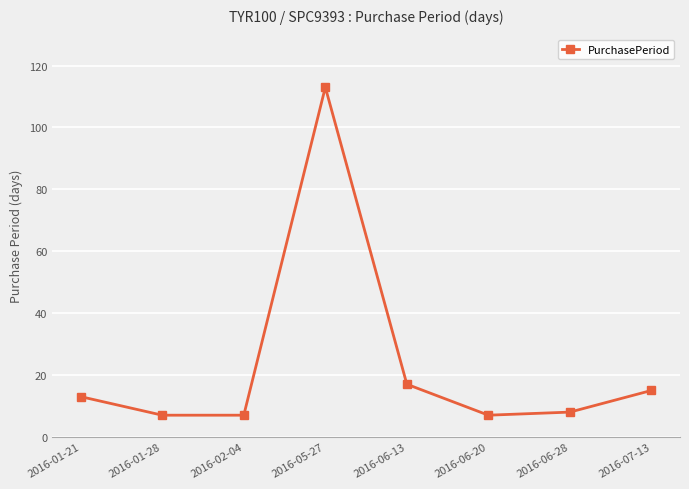

Which category has the highest value across all series?

2016-05-27